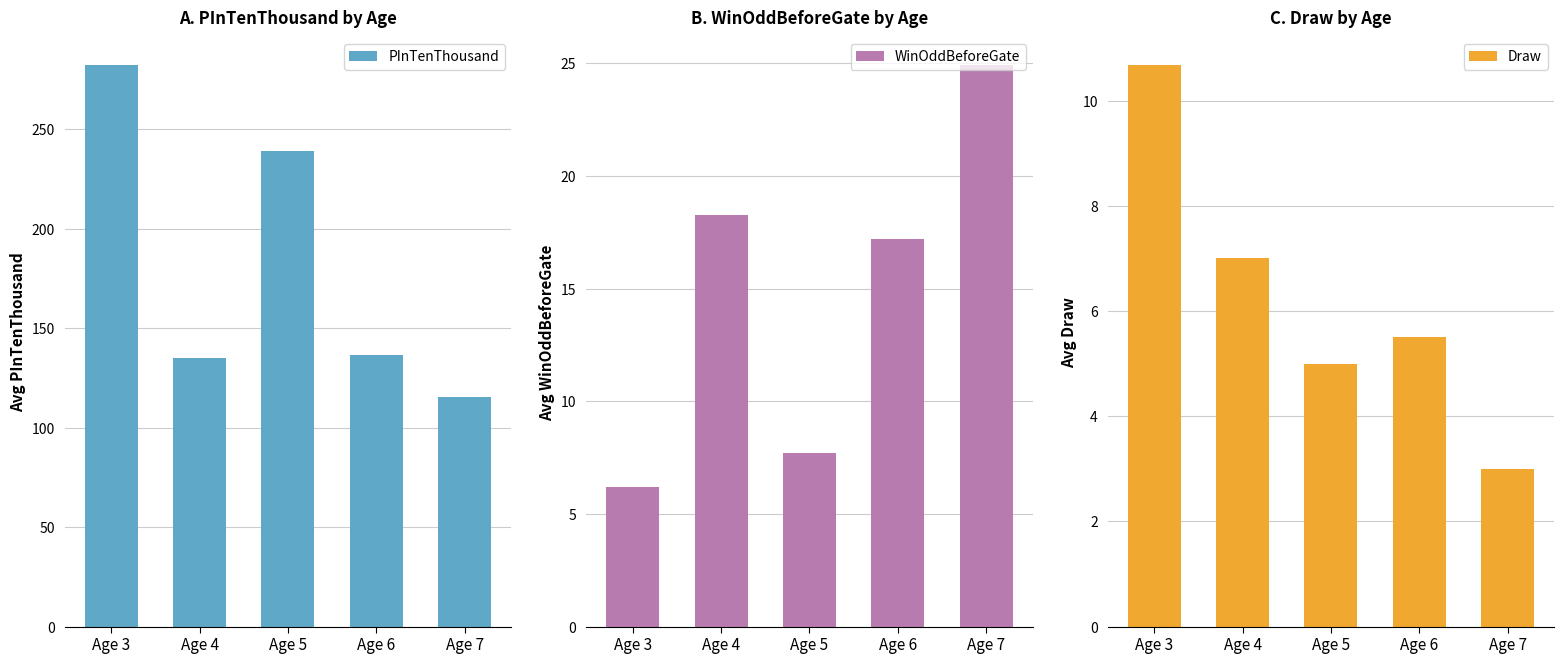

Is the value of WinOddBeforeGate at Age 5 greater than the value of Draw at Age 6?

Yes